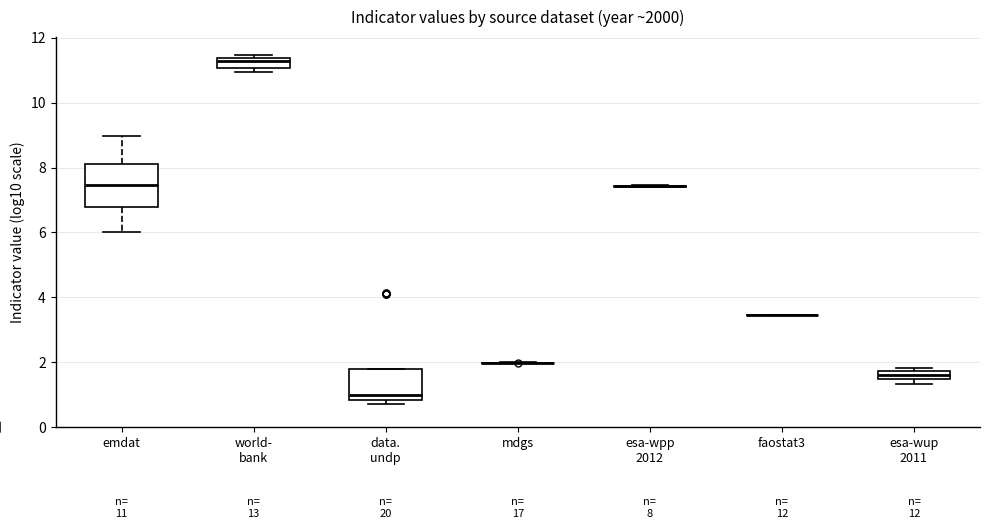

Which box is the tallest, from its lower edge to its upper edge?

emdat